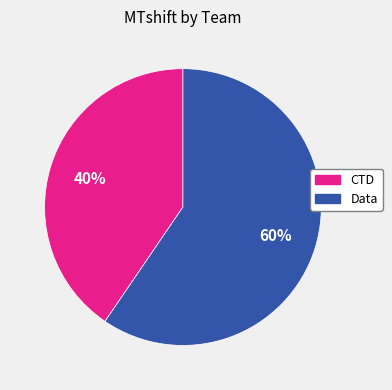

Does any single category account for the majority?

Yes